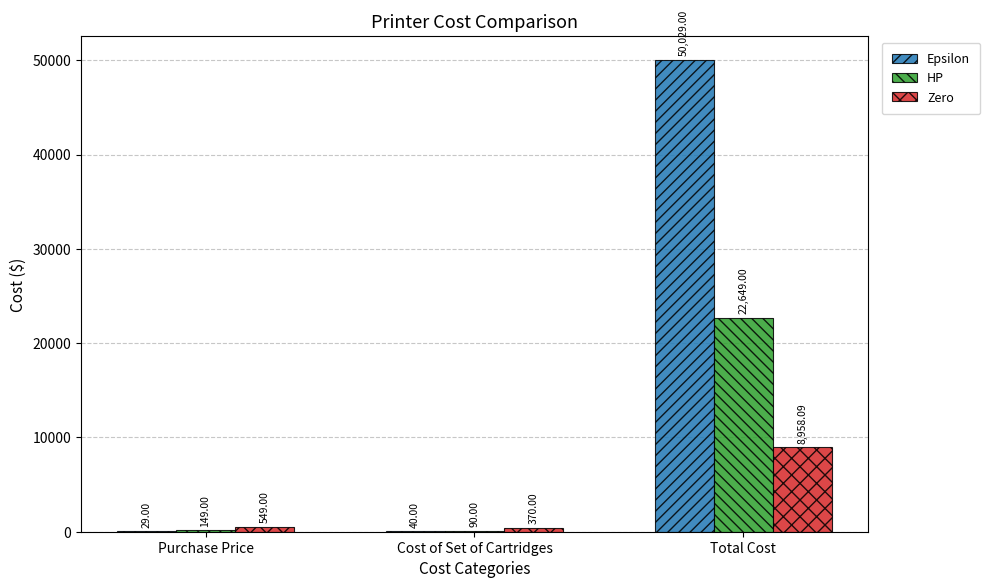

Which series has the largest total across all categories?

Epsilon